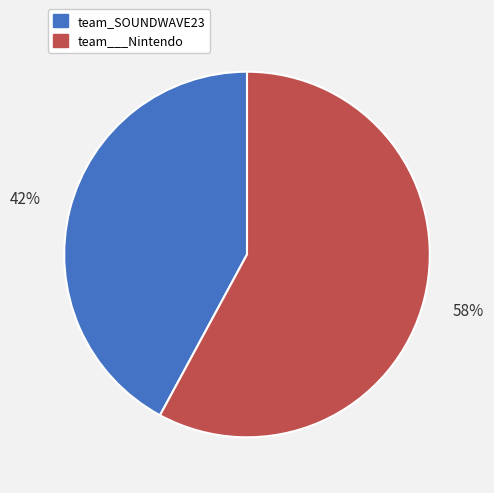

Rank the categories by value from lowest to highest.

team_SOUNDWAVE23, team___Nintendo